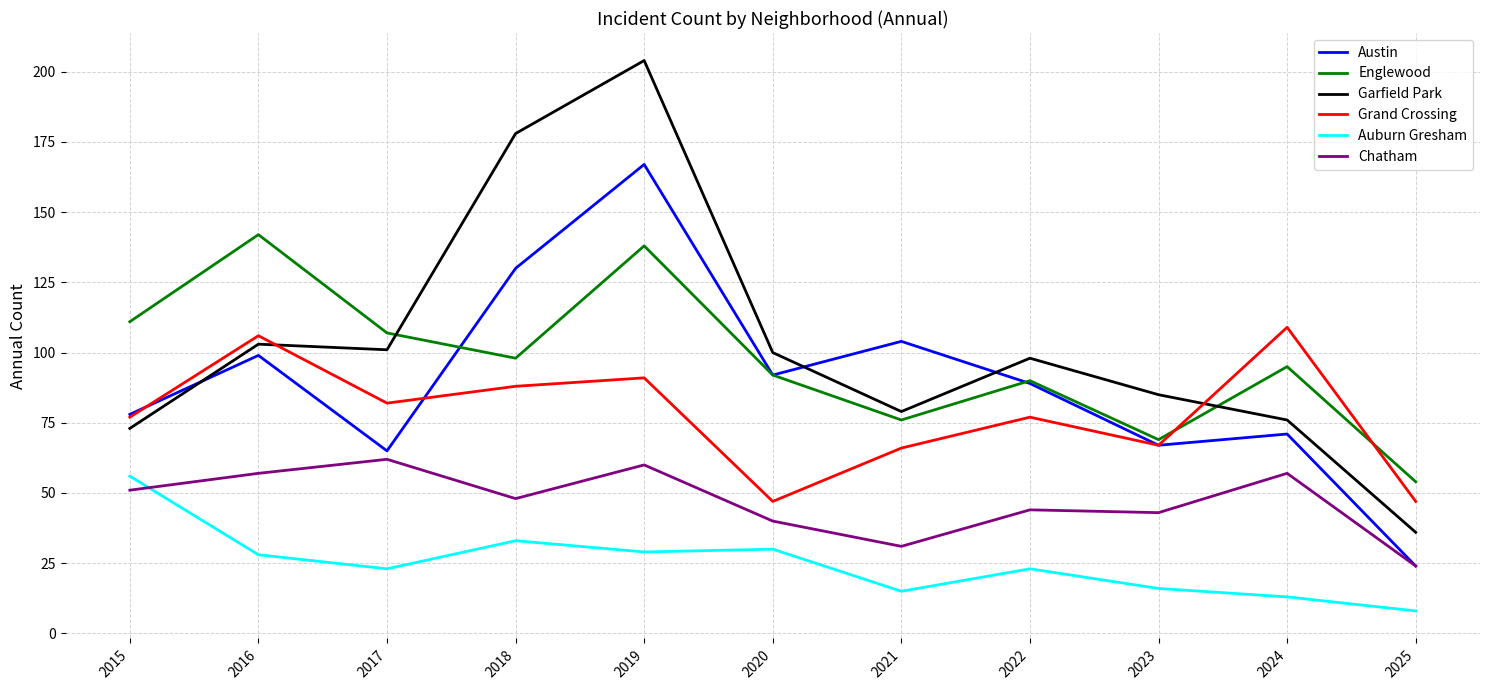

Reading left to right, transcribe all the data shown in this chart.

Austin: 78	99	65	130	167	92	104	89	67	71	24
Englewood: 111	142	107	98	138	92	76	90	69	95	54
Garfield Park: 73	103	101	178	204	100	79	98	85	76	36
Grand Crossing: 77	106	82	88	91	47	66	77	67	109	47
Auburn Gresham: 56	28	23	33	29	30	15	23	16	13	8
Chatham: 51	57	62	48	60	40	31	44	43	57	24